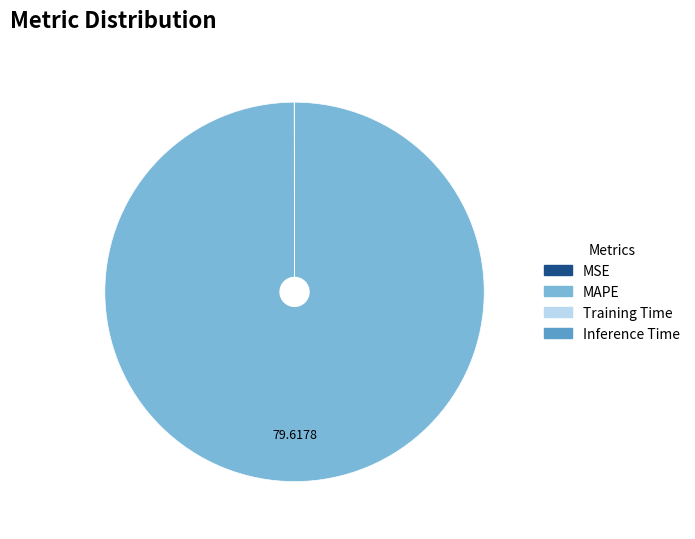

Which category accounts for the majority?

MAPE